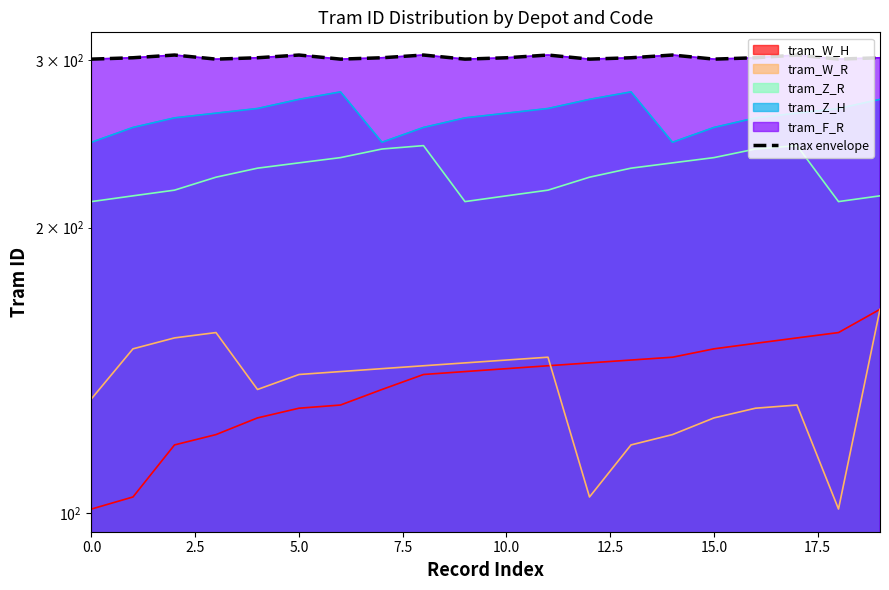

How many interior local peaks (higher than both neighbors) does the data have?

6